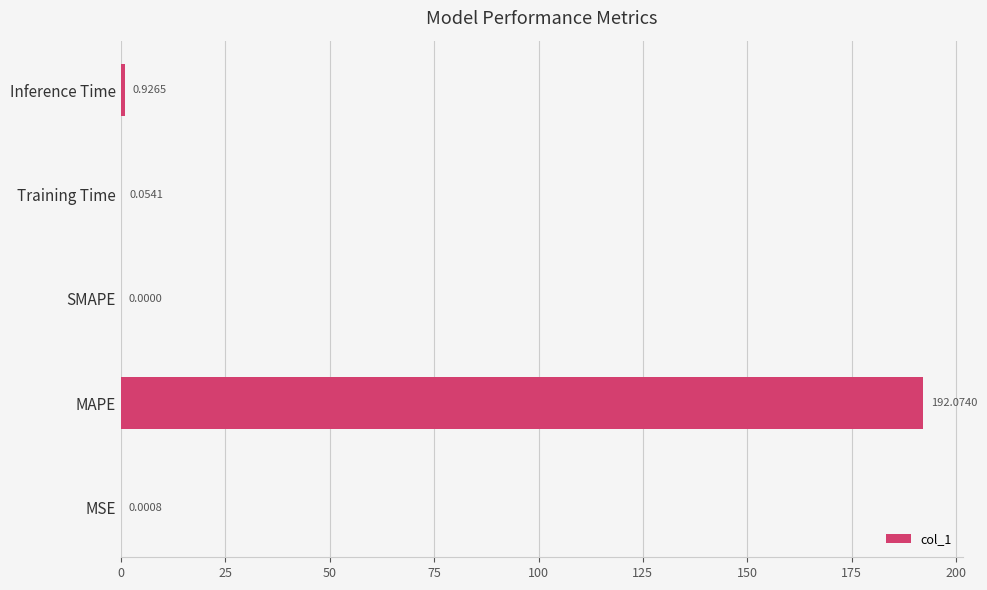

Does the chart contain stacked bars?

No